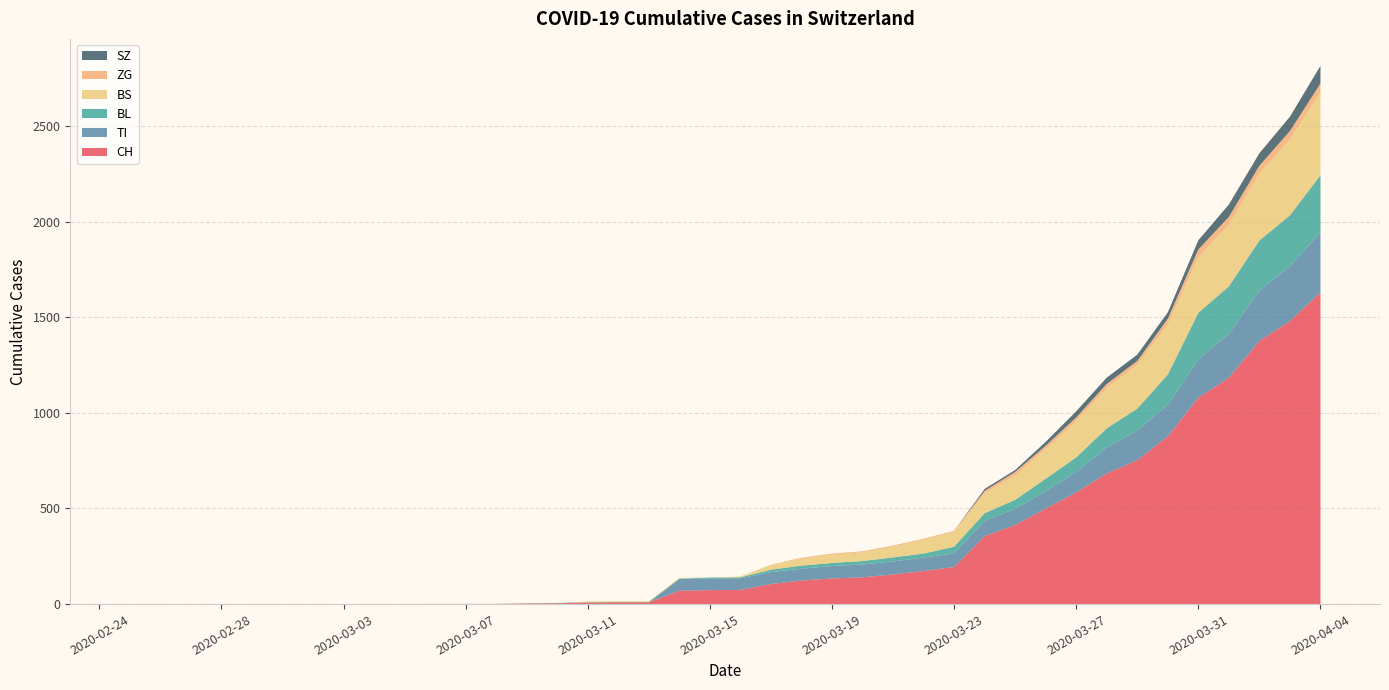

Reading left to right, list all the values displayed in this chart.

CH: 2020-02-25=0	2020-02-26=0	2020-02-27=0	2020-02-28=0	2020-02-29=0	2020-03-01=0	2020-03-02=0	2020-03-03=0	2020-03-04=0	2020-03-05=0	2020-03-06=1	2020-03-07=1	2020-03-08=1	2020-03-09=3	2020-03-10=4	2020-03-11=8	2020-03-12=9	2020-03-13=9	2020-03-14=70	2020-03-15=73	2020-03-16=74	2020-03-17=105	2020-03-18=123	2020-03-19=134	2020-03-20=140	2020-03-21=155	2020-03-22=173	2020-03-23=194	2020-03-24=355	2020-03-25=414	2020-03-26=499	2020-03-27=584	2020-03-28=683	2020-03-29=752	2020-03-30=877	2020-03-31=1079	2020-04-01=1183	2020-04-02=1376	2020-04-03=1479	2020-04-04=1630
TI: 2020-02-25=0	2020-02-26=0	2020-02-27=0	2020-02-28=0	2020-02-29=0	2020-03-01=0	2020-03-02=0	2020-03-03=0	2020-03-04=0	2020-03-05=0	2020-03-06=0	2020-03-07=0	2020-03-08=0	2020-03-09=0	2020-03-10=0	2020-03-11=0	2020-03-12=0	2020-03-13=0	2020-03-14=61	2020-03-15=61	2020-03-16=61	2020-03-17=62	2020-03-18=62	2020-03-19=65	2020-03-20=67	2020-03-21=68	2020-03-22=70	2020-03-23=71	2020-03-24=80	2020-03-25=85	2020-03-26=91	2020-03-27=107	2020-03-28=136	2020-03-29=155	2020-03-30=165	2020-03-31=202	2020-04-01=229	2020-04-02=263	2020-04-03=287	2020-04-04=314
BL: 2020-02-25=0	2020-02-26=0	2020-02-27=0	2020-02-28=0	2020-02-29=0	2020-03-01=0	2020-03-02=0	2020-03-03=0	2020-03-04=0	2020-03-05=0	2020-03-06=0	2020-03-07=0	2020-03-08=0	2020-03-09=1	2020-03-10=2	2020-03-11=2	2020-03-12=2	2020-03-13=2	2020-03-14=2	2020-03-15=5	2020-03-16=5	2020-03-17=13	2020-03-18=16	2020-03-19=16	2020-03-20=18	2020-03-21=21	2020-03-22=21	2020-03-23=35	2020-03-24=40	2020-03-25=46	2020-03-26=65	2020-03-27=76	2020-03-28=100	2020-03-29=115	2020-03-30=158	2020-03-31=242	2020-04-01=249	2020-04-02=262	2020-04-03=266	2020-04-04=298
BS: 2020-02-25=0	2020-02-26=0	2020-02-27=0	2020-02-28=0	2020-02-29=0	2020-03-01=0	2020-03-02=0	2020-03-03=0	2020-03-04=0	2020-03-05=0	2020-03-06=0	2020-03-07=0	2020-03-08=0	2020-03-09=0	2020-03-10=0	2020-03-11=4	2020-03-12=4	2020-03-13=4	2020-03-14=4	2020-03-15=0	2020-03-16=4	2020-03-17=25	2020-03-18=36	2020-03-19=44	2020-03-20=46	2020-03-21=57	2020-03-22=73	2020-03-23=78	2020-03-24=105	2020-03-25=128	2020-03-26=155	2020-03-27=191	2020-03-28=211	2020-03-29=228	2020-03-30=263	2020-03-31=292	2020-04-01=323	2020-04-02=350	2020-04-03=397	2020-04-04=434
ZG: 2020-02-25=0	2020-02-26=0	2020-02-27=0	2020-02-28=0	2020-02-29=0	2020-03-01=0	2020-03-02=0	2020-03-03=0	2020-03-04=0	2020-03-05=0	2020-03-06=0	2020-03-07=0	2020-03-08=0	2020-03-09=0	2020-03-10=0	2020-03-11=0	2020-03-12=0	2020-03-13=0	2020-03-14=0	2020-03-15=0	2020-03-16=0	2020-03-17=1	2020-03-18=5	2020-03-19=5	2020-03-20=5	2020-03-21=5	2020-03-22=5	2020-03-23=5	2020-03-24=12	2020-03-25=18	2020-03-26=18	2020-03-27=18	2020-03-28=21	2020-03-29=21	2020-03-30=29	2020-03-31=39	2020-04-01=40	2020-04-02=41	2020-04-03=44	2020-04-04=46
SZ: 2020-02-25=0	2020-02-26=0	2020-02-27=0	2020-02-28=0	2020-02-29=0	2020-03-01=0	2020-03-02=0	2020-03-03=0	2020-03-04=0	2020-03-05=0	2020-03-06=0	2020-03-07=0	2020-03-08=0	2020-03-09=0	2020-03-10=0	2020-03-11=0	2020-03-12=0	2020-03-13=0	2020-03-14=0	2020-03-15=0	2020-03-16=0	2020-03-17=0	2020-03-18=0	2020-03-19=0	2020-03-20=0	2020-03-21=0	2020-03-22=0	2020-03-23=0	2020-03-24=10	2020-03-25=10	2020-03-26=20	2020-03-27=32	2020-03-28=33	2020-03-29=33	2020-03-30=33	2020-03-31=48	2020-04-01=65	2020-04-02=65	2020-04-03=75	2020-04-04=92